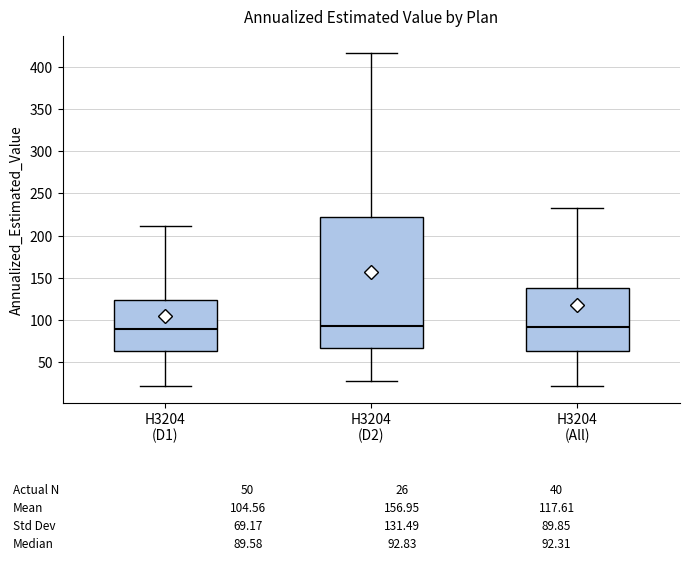

Which box is the tallest, from its lower edge to its upper edge?

H3204 (D2)